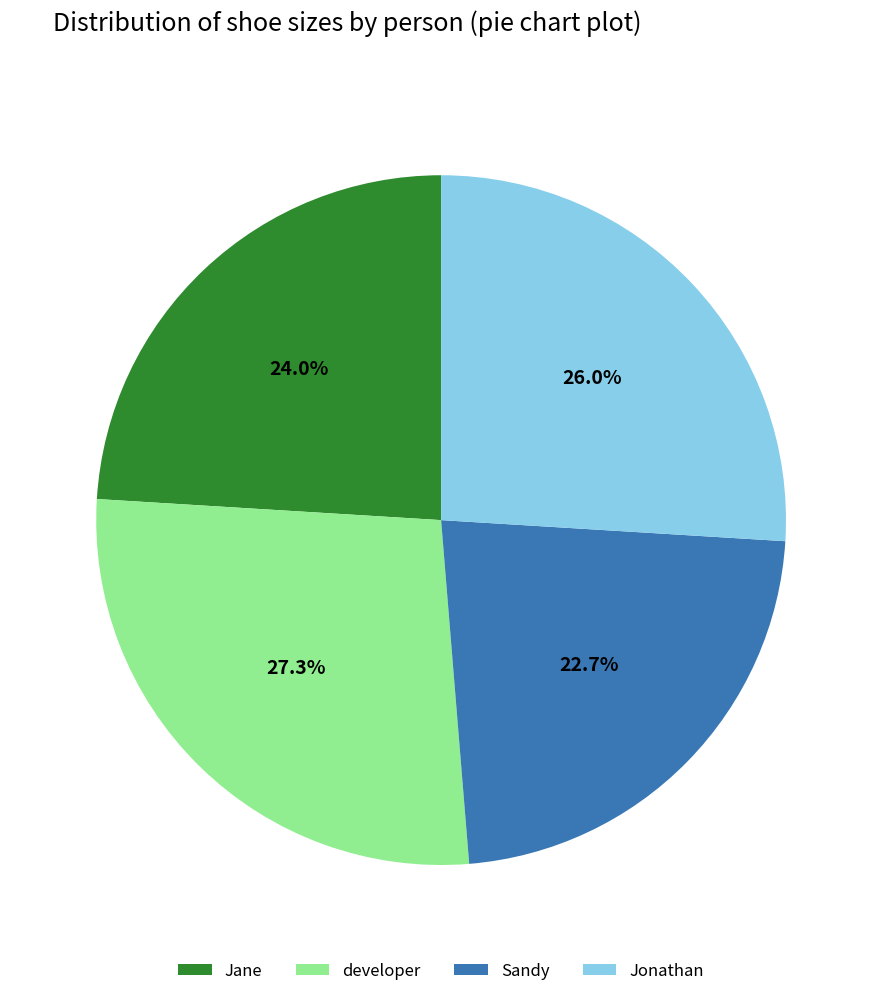

What is the ratio of the value at Jane to the value at Jonathan?

0.9